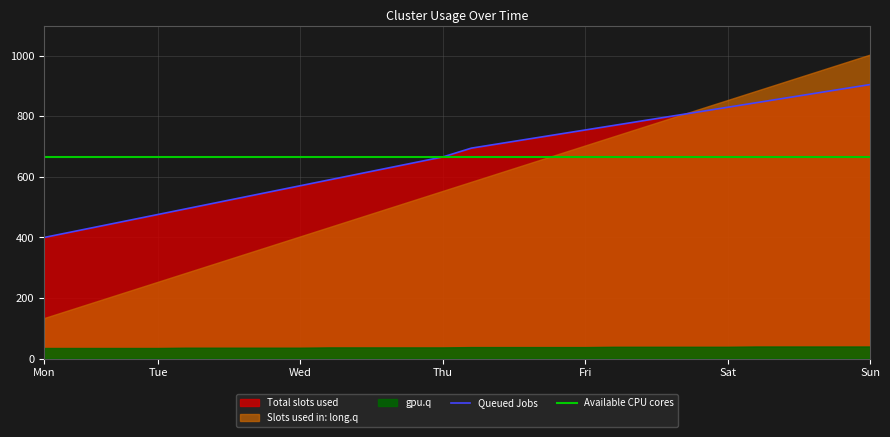

The Queued Jobs series shows 1624 at Sun. True or false?

False